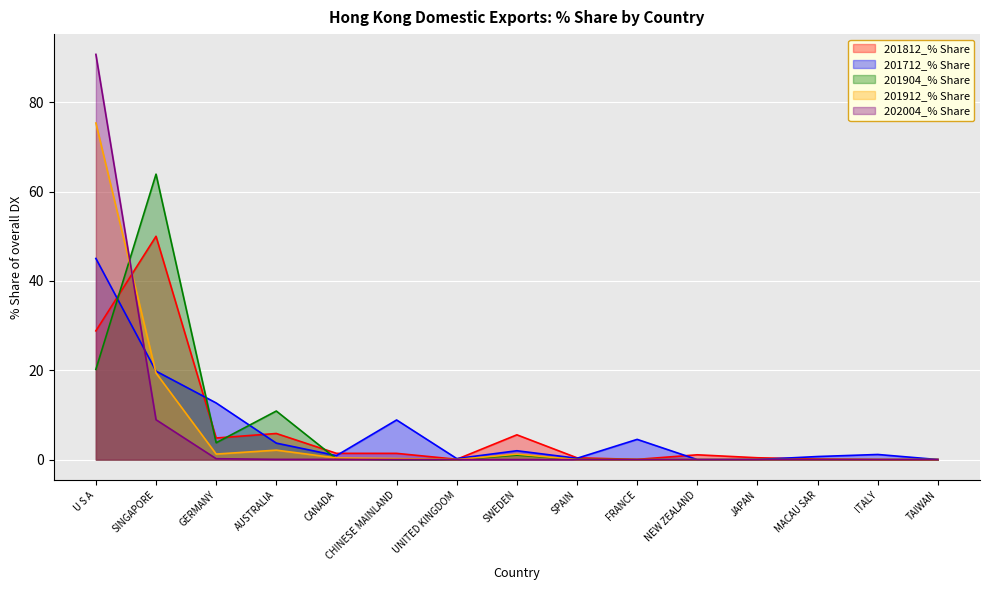

What is the difference between the second highest and second lowest values in the 201812_% Share series?

28.8